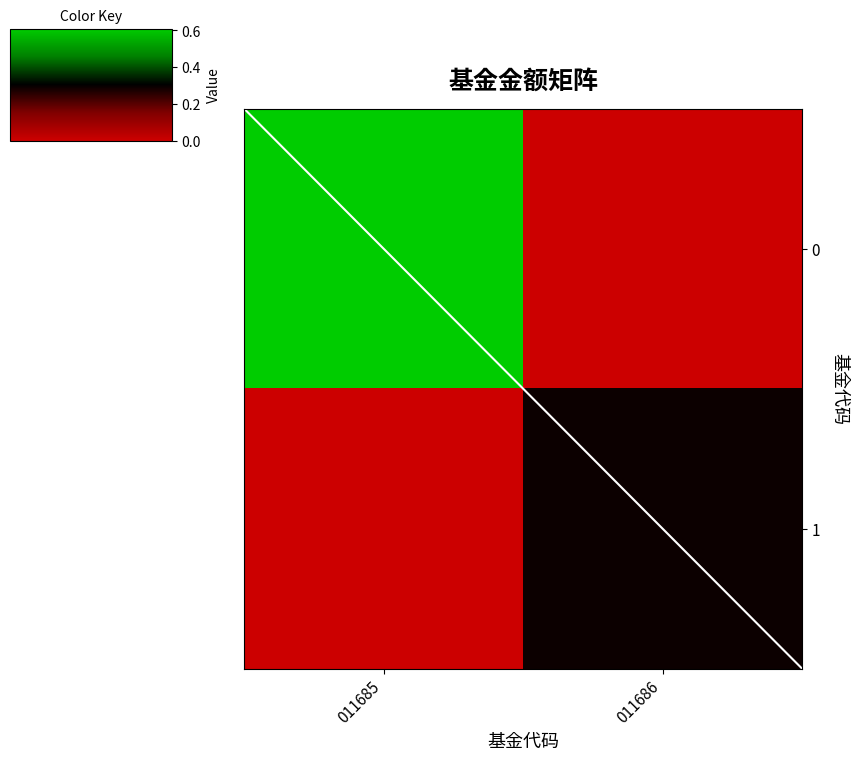

How many data points does each series have?

2